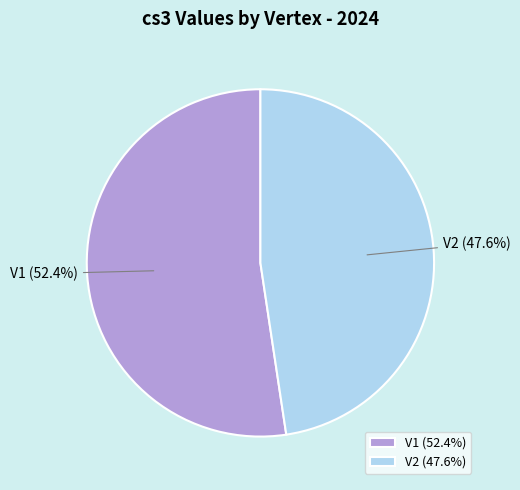

To the nearest percent, what percentage of the pie is V1?

52%